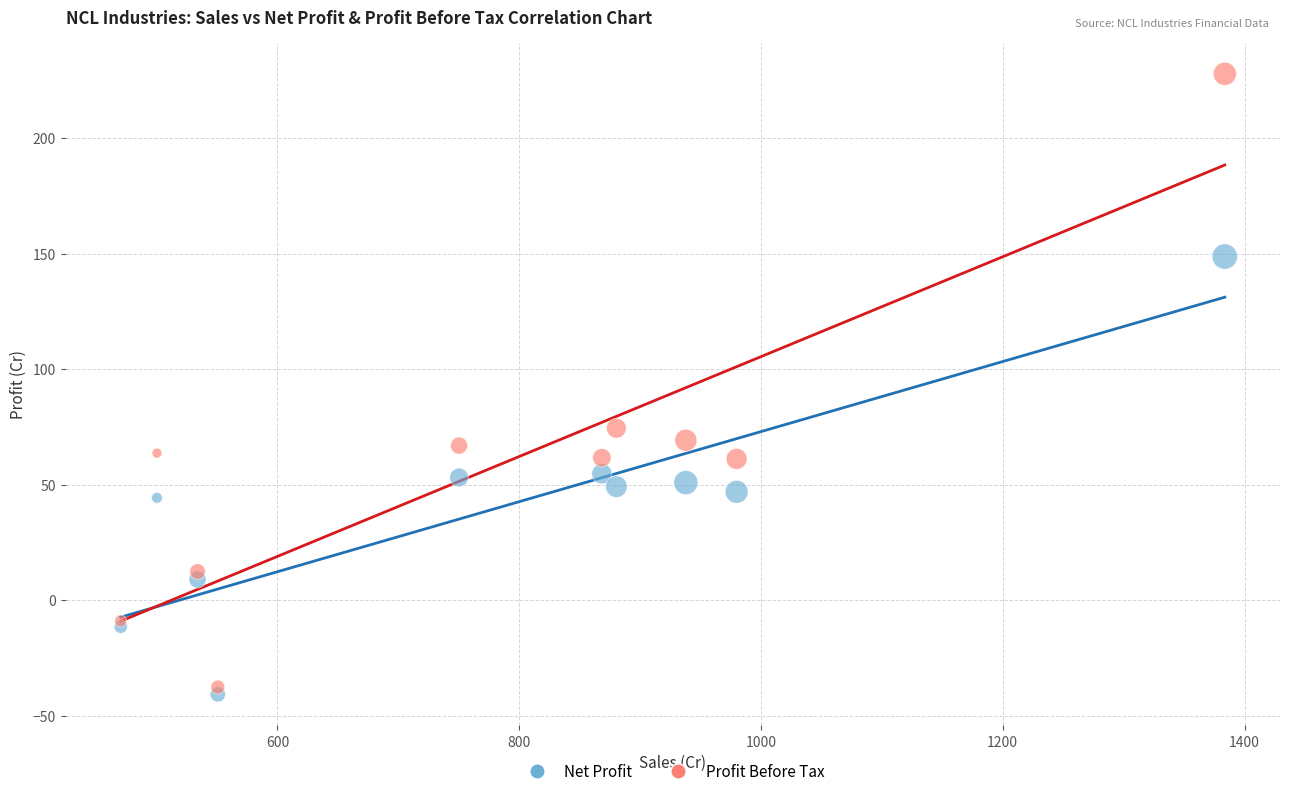

Which series has the largest Y range (max minus min)?

Profit Before Tax